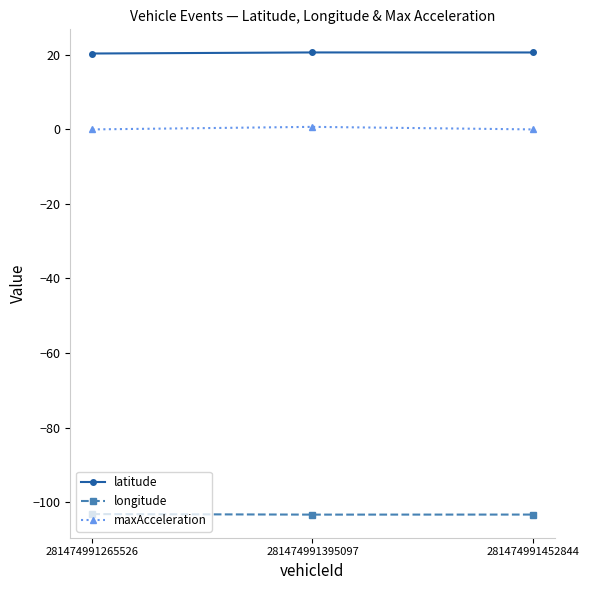

What is the difference between the maximum and minimum values in the maxAcceleration series?

0.7